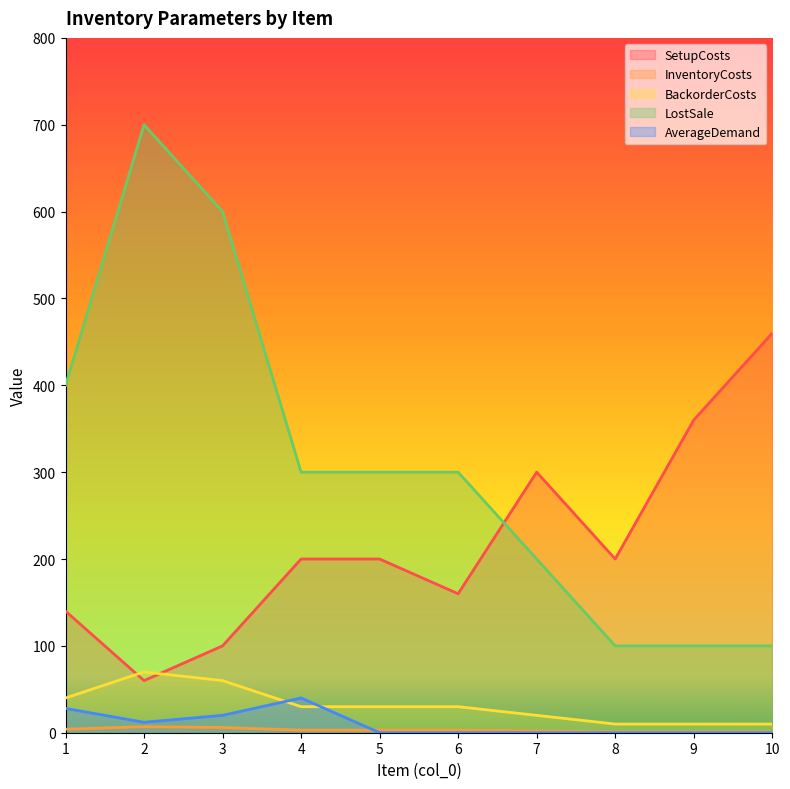

At which category does the chart reach its peak across all series?

2